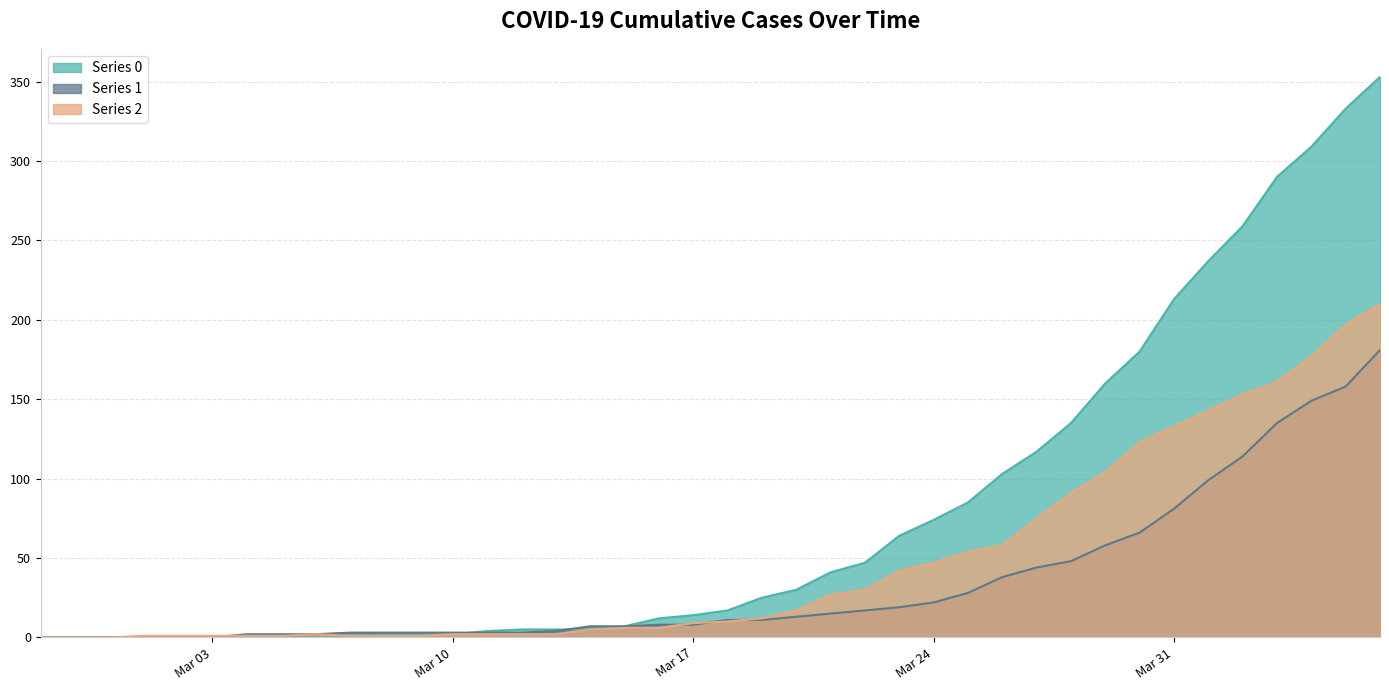

The value of Series 0 at 2020-03-23 is 64. True or false?

True